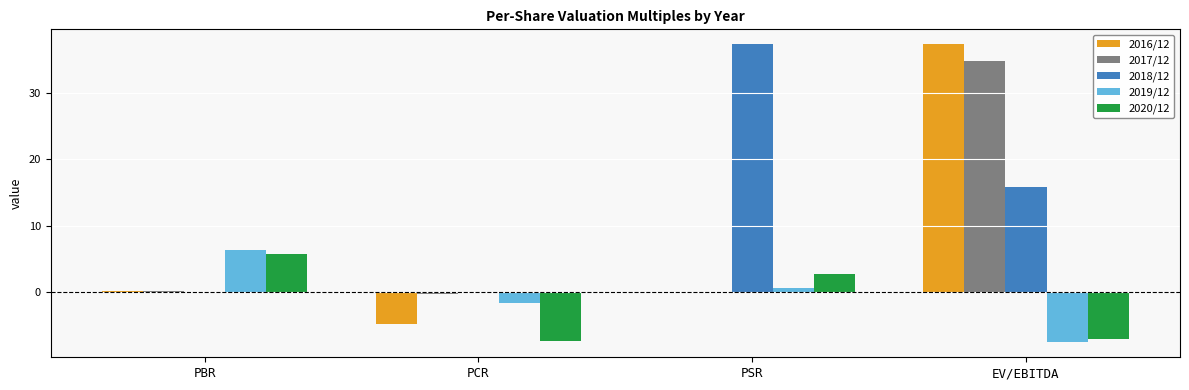

Which series changed the most between PBR and PSR?

2018/12